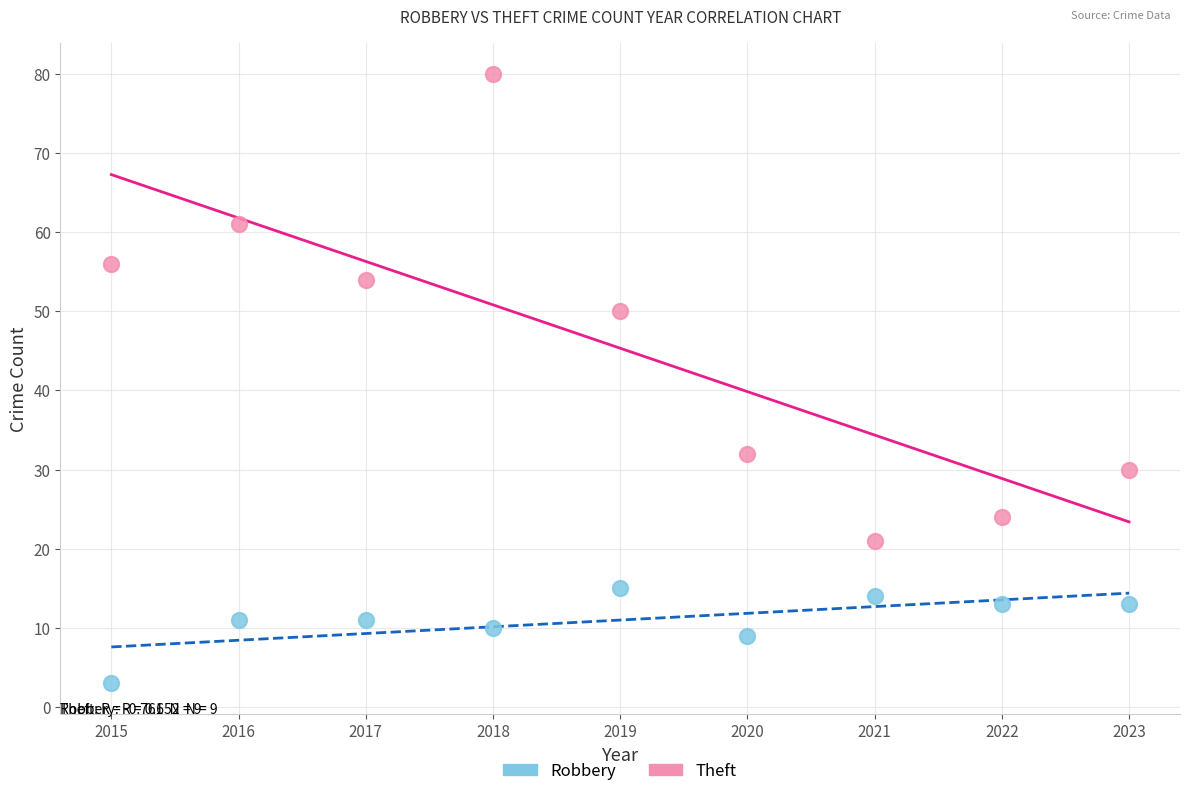

Across all data points, what is the range of X values (max minus min)?

8